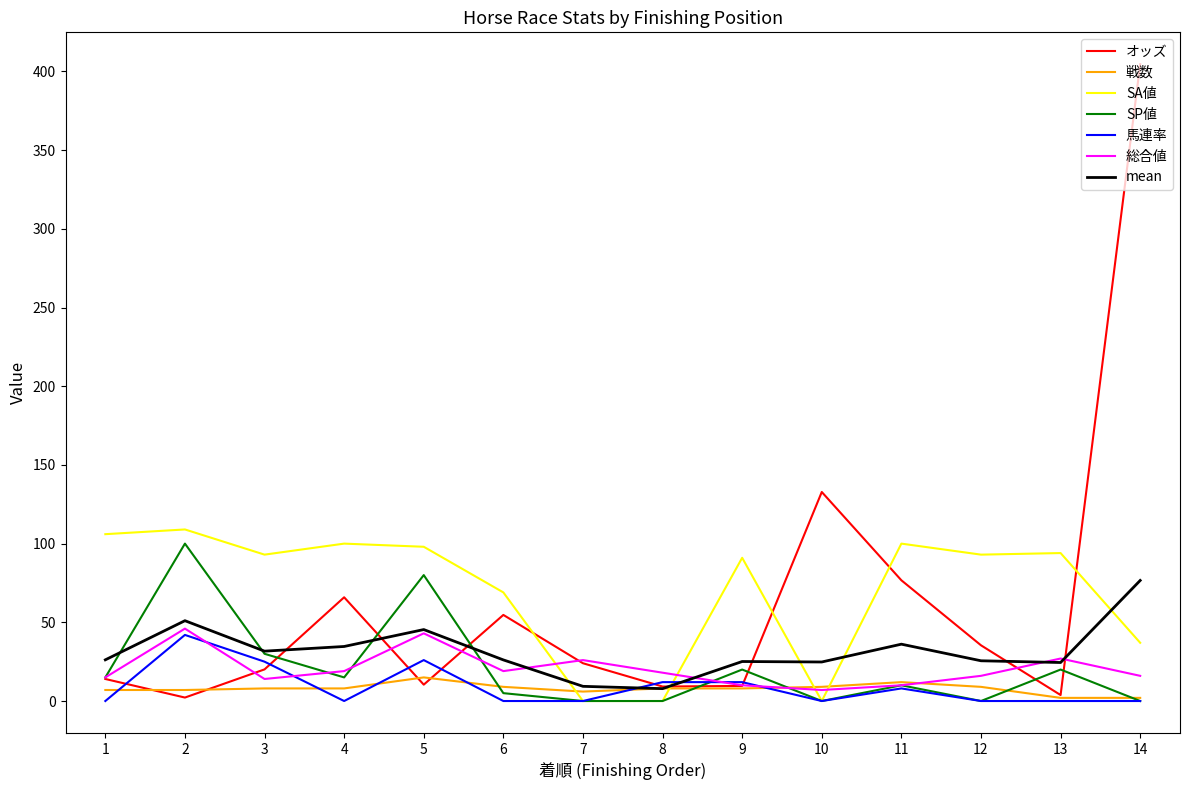

The value of SA値 at 12 is 93.0. True or false?

True